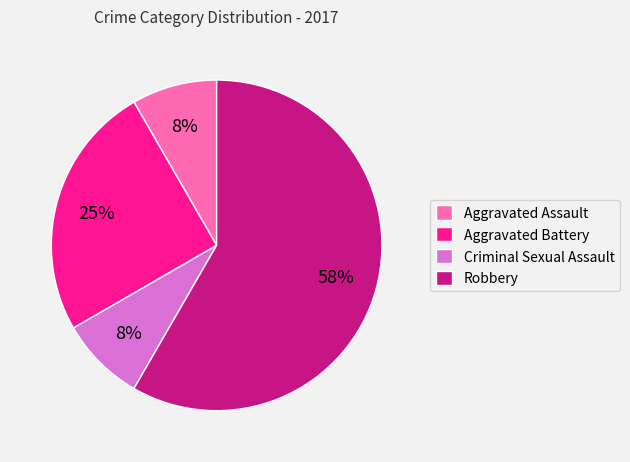

What is the majority slice?

Robbery